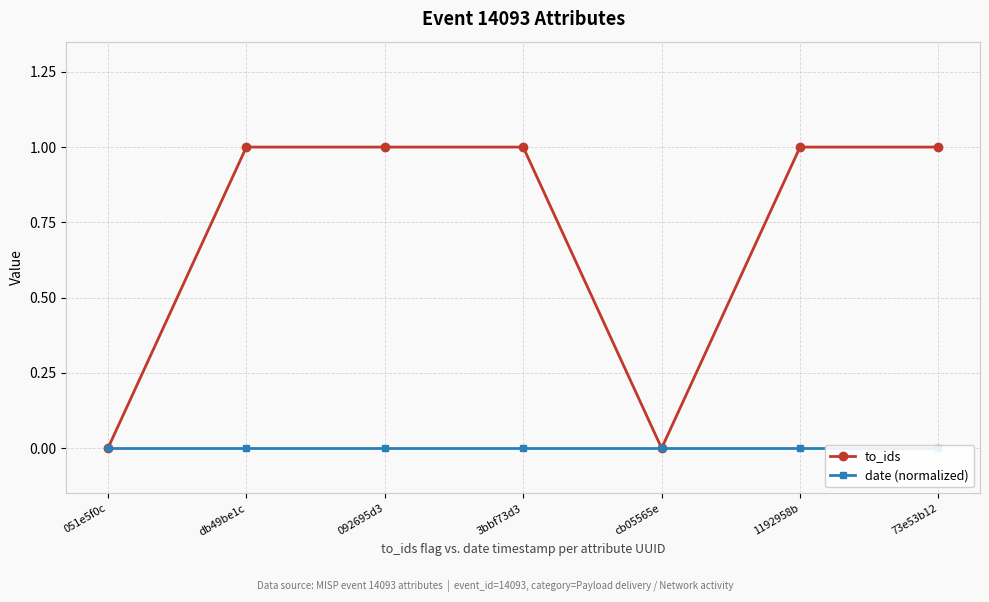

How many interior local valleys does the to_ids series have?

1